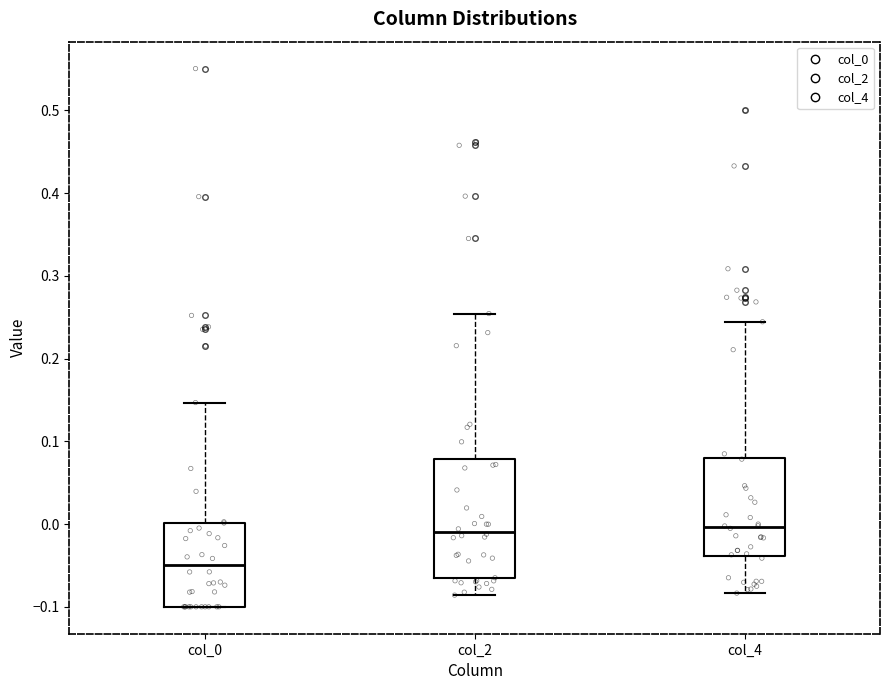

Which box is the tallest, from its lower edge to its upper edge?

col_2